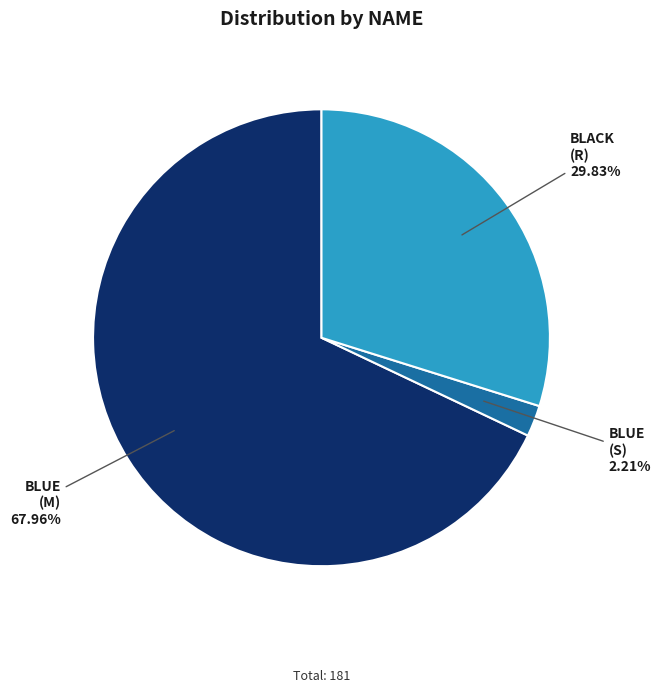

Does any single category account for the majority?

Yes